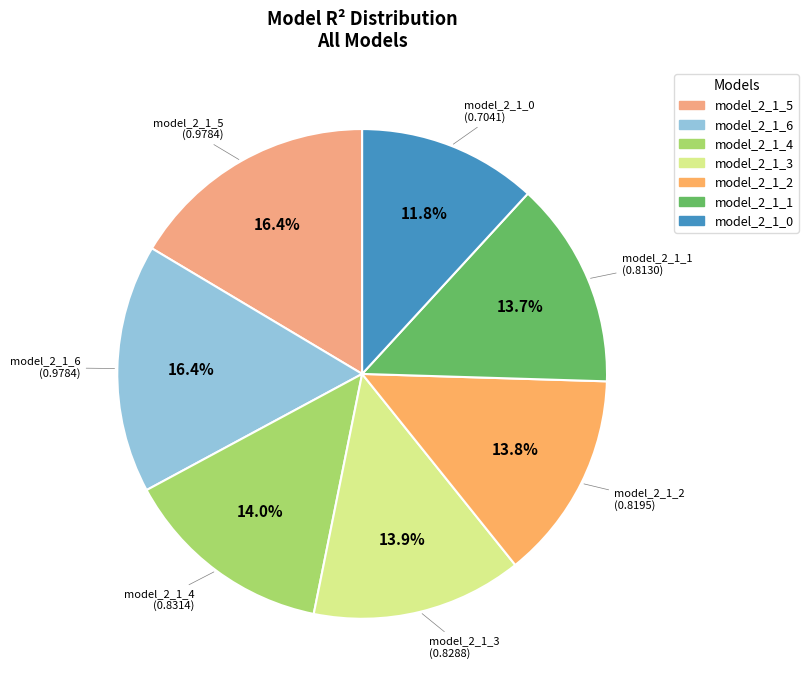

What is the smallest slice in the pie chart?

model_2_1_0